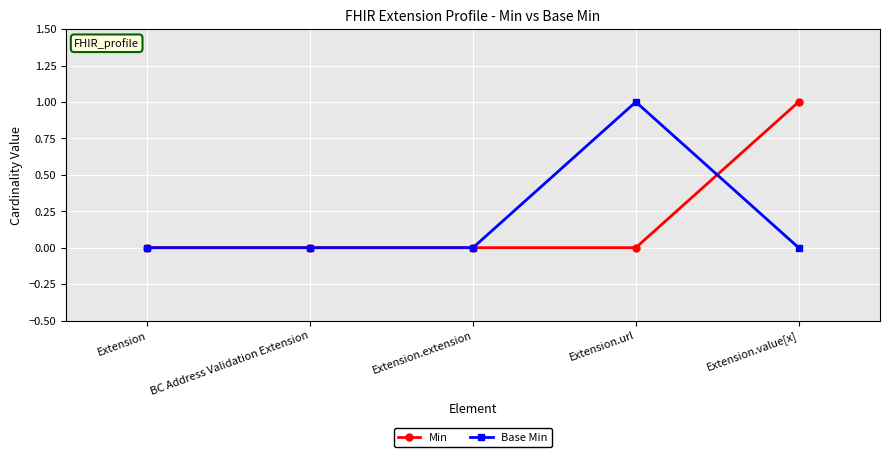

Reading left to right, what are all the values shown in this chart?

Min: Extension=0	BC Address Validation Extension=0	Extension.extension=0	Extension.url=0	Extension.value[x]=1
Base Min: Extension=0	BC Address Validation Extension=0	Extension.extension=0	Extension.url=1	Extension.value[x]=0